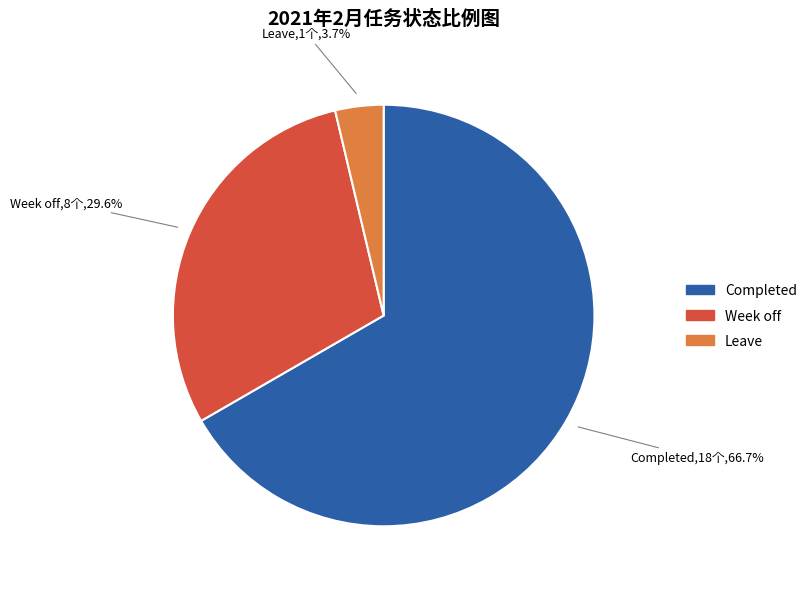

Is there any slice that represents more than half of the pie?

Yes